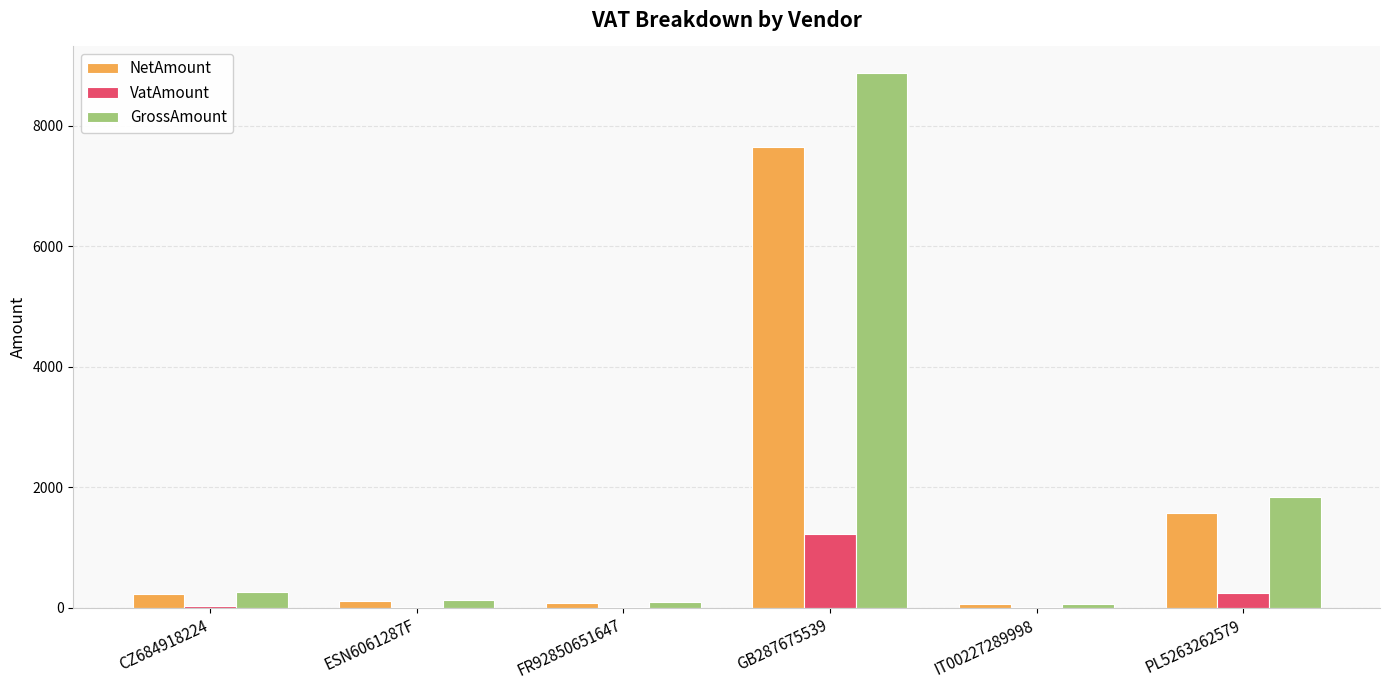

Which series has the widest spread of values?

GrossAmount